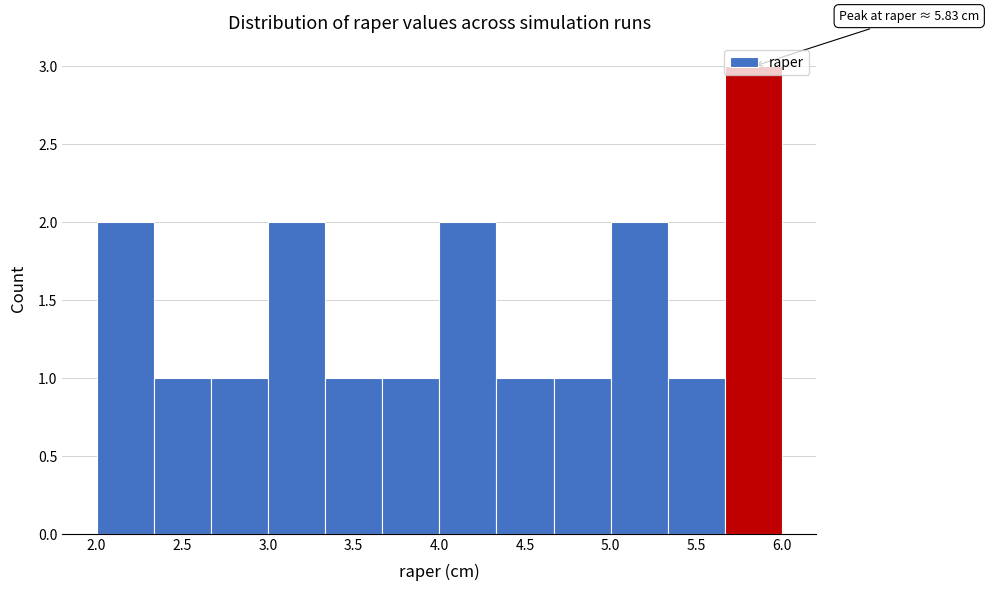

Over which range of the x-axis is the bar tallest?

5.65 to 6.00